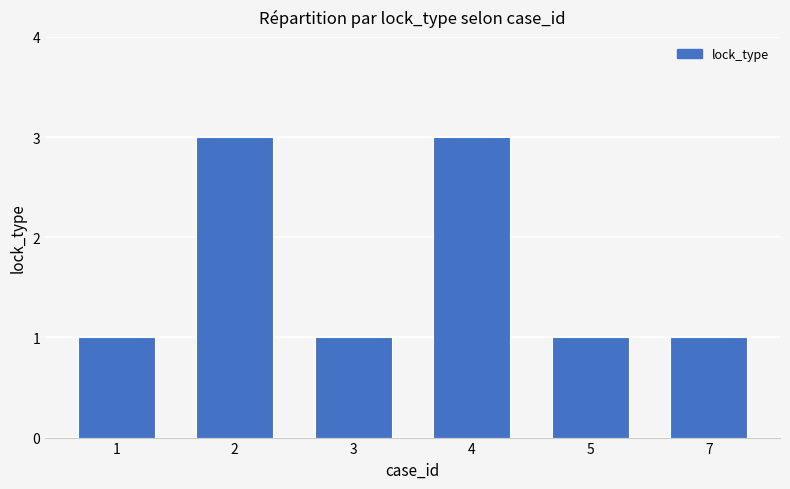

Approximately how many times larger is the value at 7 compared to 2?

0.3